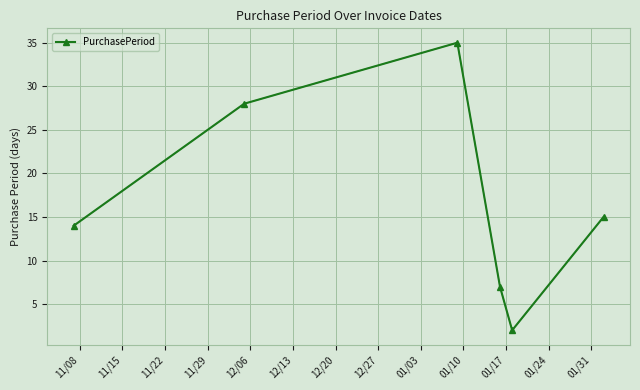

How many points are lower than both their immediate neighbors (excluding endpoints)?

1